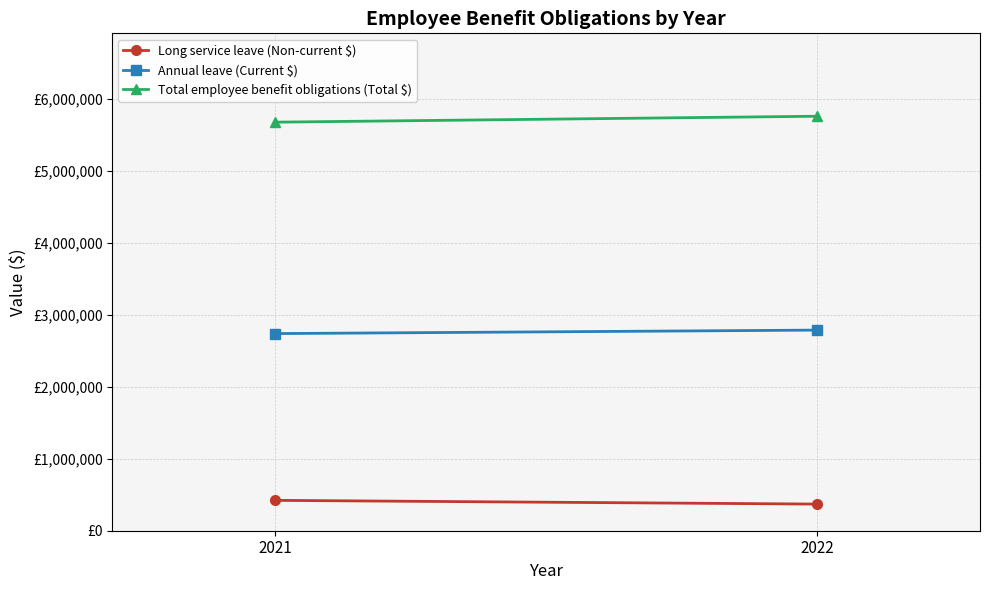

At 2022, list the series in order from largest to smallest.

Total employee benefit obligations (Total $), Annual leave (Current $), Long service leave (Non-current $)